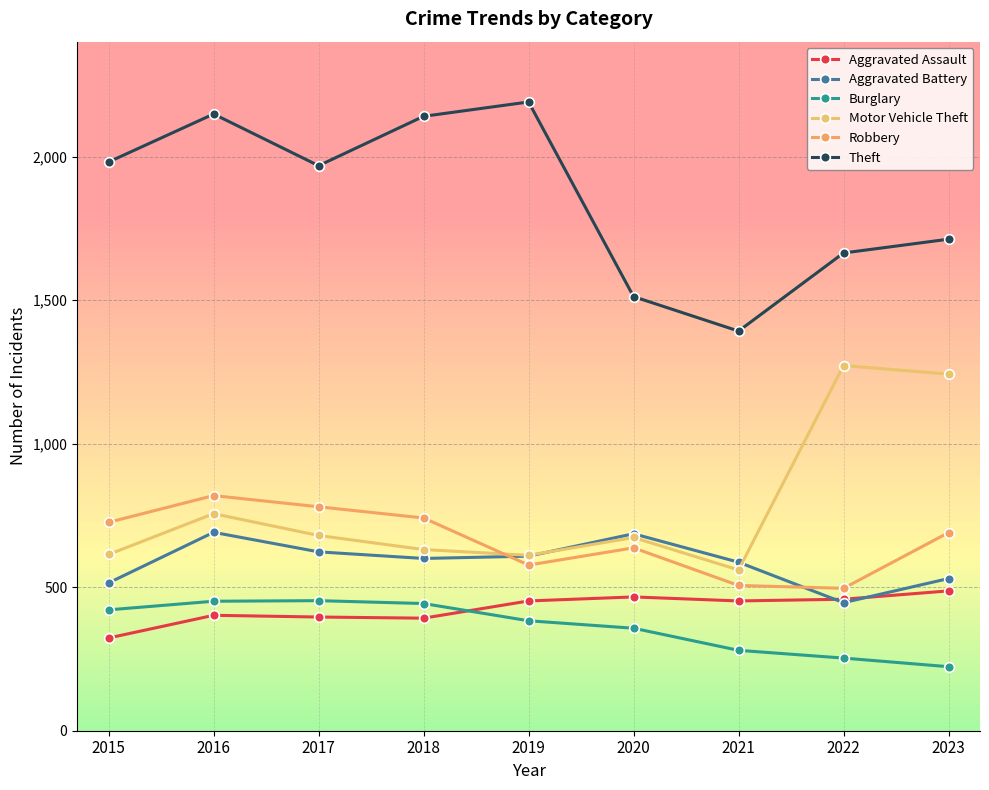

True or false: Aggravated Battery and Theft intersect in this chart.

False